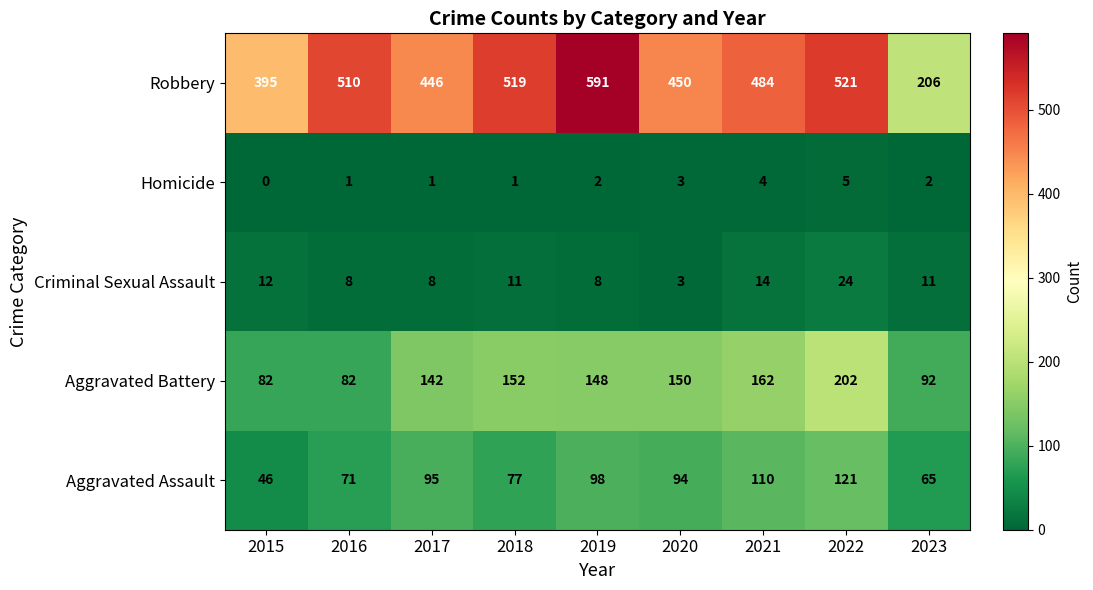

Is the value of Robbery at 2016 greater than the value of Criminal Sexual Assault at 2020?

Yes